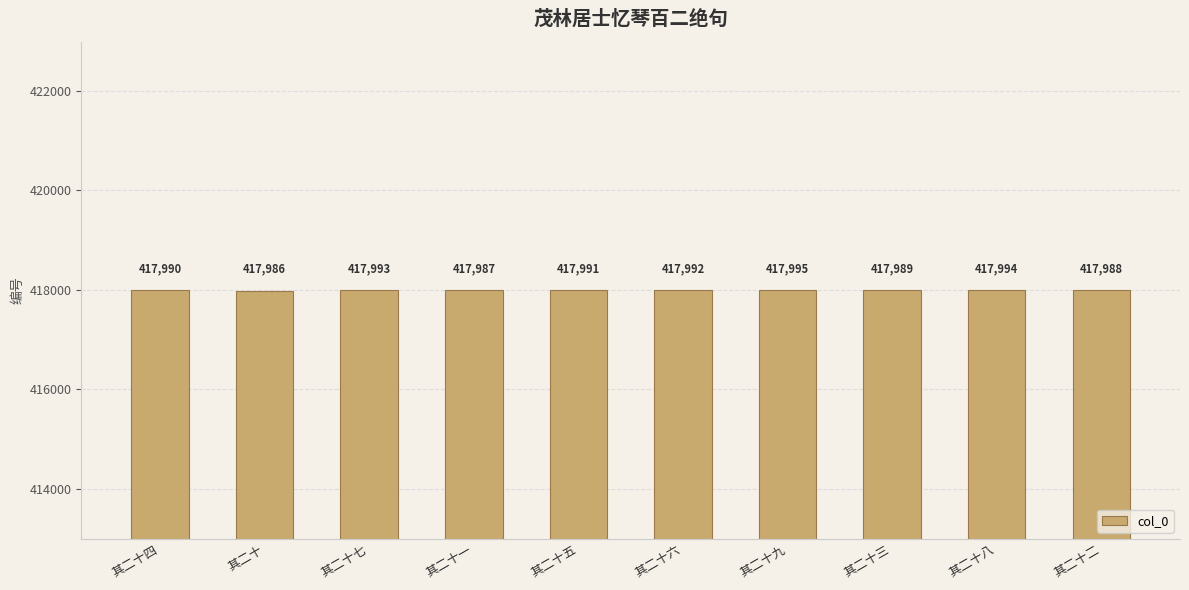

What is the label of the 6th bar from the right?

其二十五